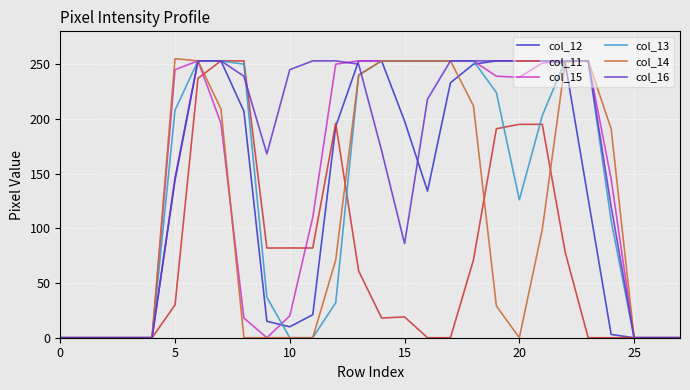

Does the chart have visible grid lines?

Yes